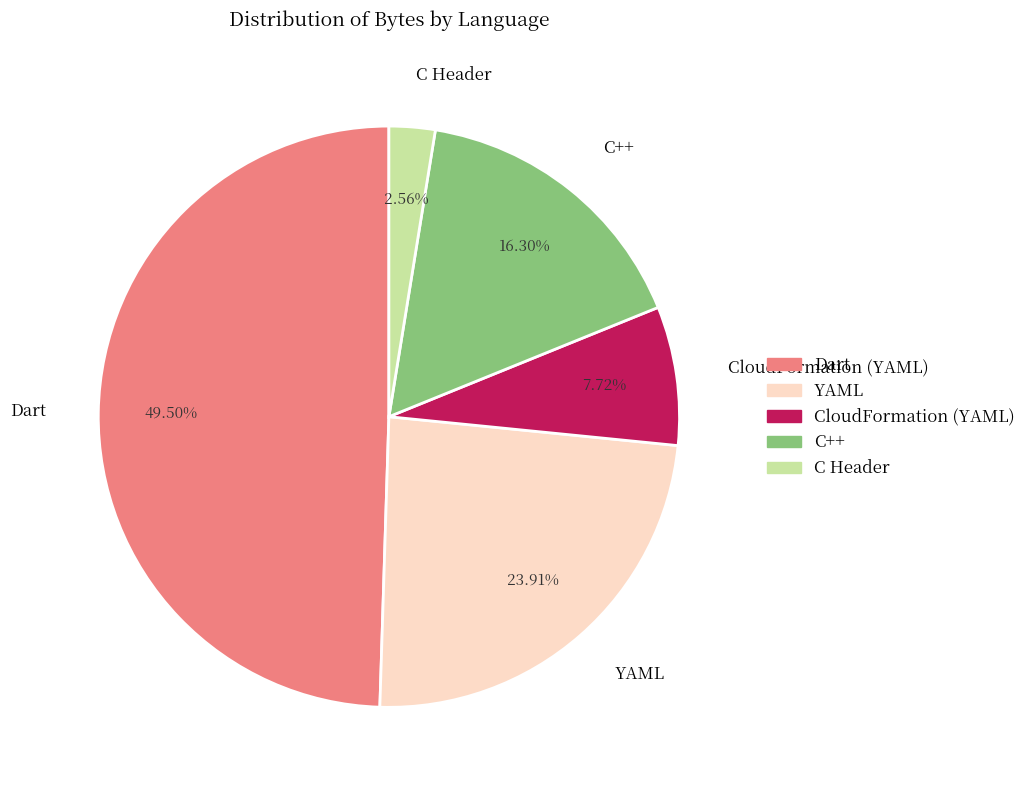

Count the number of slices in the pie.

5